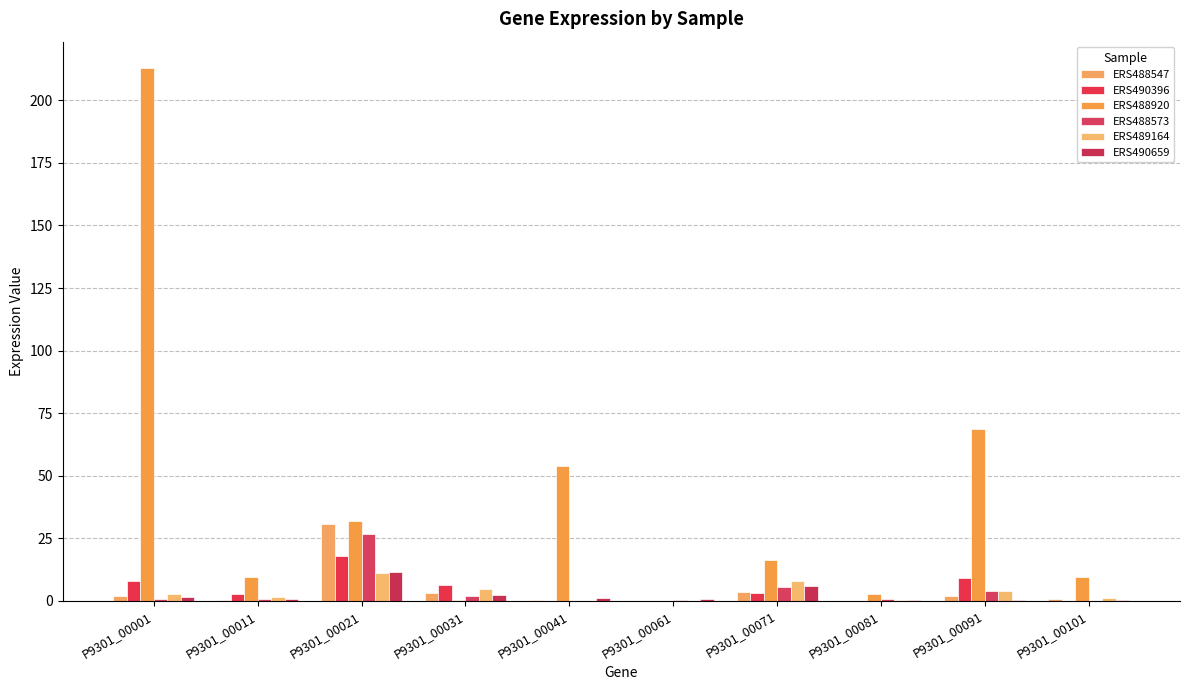

Which series has the largest total across all categories?

ERS488920